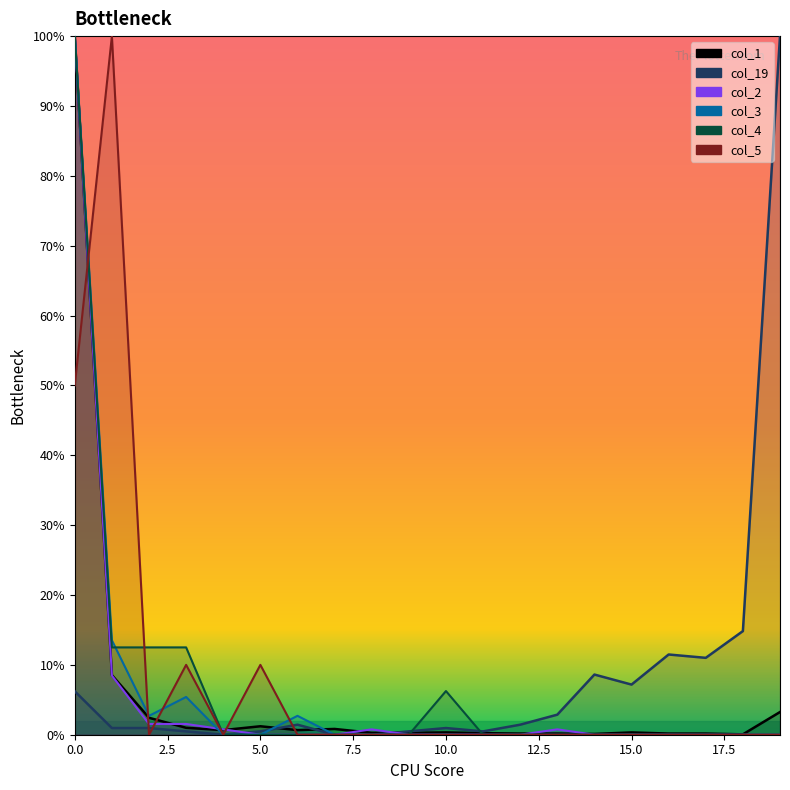

True or false: col_3 has more than 1 points higher than both neighbors.

True